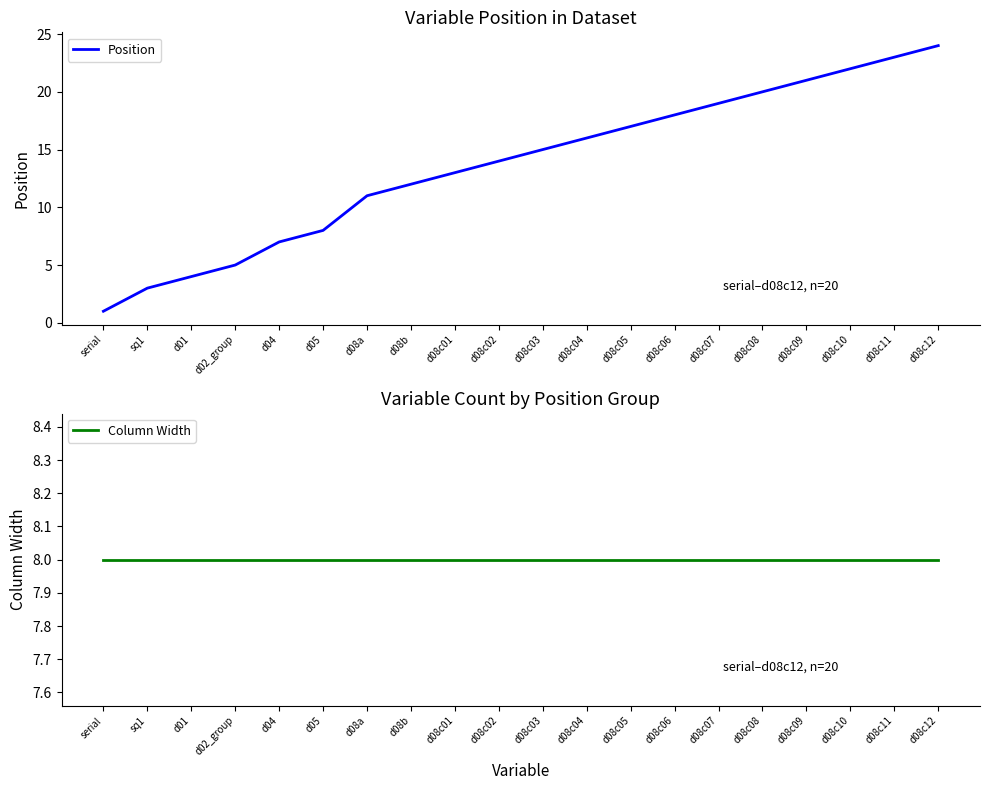

What are all the series names shown in the legend?

Position, Column Width